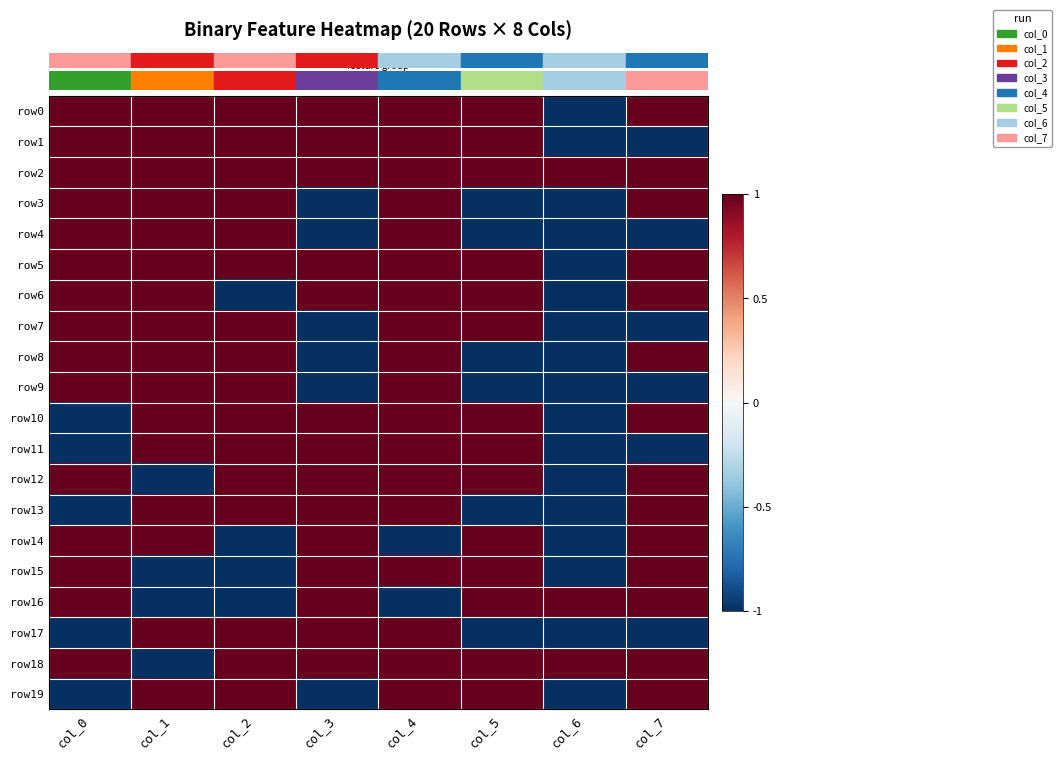

Reading left to right, extract all data points from this chart.

row_0: col_0=1	col_1=1	col_2=1	col_3=1	col_4=1	col_5=1	col_6=-1	col_7=1
row_1: col_0=1	col_1=1	col_2=1	col_3=1	col_4=1	col_5=1	col_6=-1	col_7=-1
row_2: col_0=1	col_1=1	col_2=1	col_3=1	col_4=1	col_5=1	col_6=1	col_7=1
row_3: col_0=1	col_1=1	col_2=1	col_3=-1	col_4=1	col_5=-1	col_6=-1	col_7=1
row_4: col_0=1	col_1=1	col_2=1	col_3=-1	col_4=1	col_5=-1	col_6=-1	col_7=-1
row_5: col_0=1	col_1=1	col_2=1	col_3=1	col_4=1	col_5=1	col_6=-1	col_7=1
row_6: col_0=1	col_1=1	col_2=-1	col_3=1	col_4=1	col_5=1	col_6=-1	col_7=1
row_7: col_0=1	col_1=1	col_2=1	col_3=-1	col_4=1	col_5=1	col_6=-1	col_7=-1
row_8: col_0=1	col_1=1	col_2=1	col_3=-1	col_4=1	col_5=-1	col_6=-1	col_7=1
row_9: col_0=1	col_1=1	col_2=1	col_3=-1	col_4=1	col_5=-1	col_6=-1	col_7=-1
row_10: col_0=-1	col_1=1	col_2=1	col_3=1	col_4=1	col_5=1	col_6=-1	col_7=1
row_11: col_0=-1	col_1=1	col_2=1	col_3=1	col_4=1	col_5=1	col_6=-1	col_7=-1
row_12: col_0=1	col_1=-1	col_2=1	col_3=1	col_4=1	col_5=1	col_6=-1	col_7=1
row_13: col_0=-1	col_1=1	col_2=1	col_3=1	col_4=1	col_5=-1	col_6=-1	col_7=1
row_14: col_0=1	col_1=1	col_2=-1	col_3=1	col_4=-1	col_5=1	col_6=-1	col_7=1
row_15: col_0=1	col_1=-1	col_2=-1	col_3=1	col_4=1	col_5=1	col_6=-1	col_7=1
row_16: col_0=1	col_1=-1	col_2=-1	col_3=1	col_4=-1	col_5=1	col_6=1	col_7=1
row_17: col_0=-1	col_1=1	col_2=1	col_3=1	col_4=1	col_5=-1	col_6=-1	col_7=-1
row_18: col_0=1	col_1=-1	col_2=1	col_3=1	col_4=1	col_5=1	col_6=1	col_7=1
row_19: col_0=-1	col_1=1	col_2=1	col_3=-1	col_4=1	col_5=1	col_6=-1	col_7=1